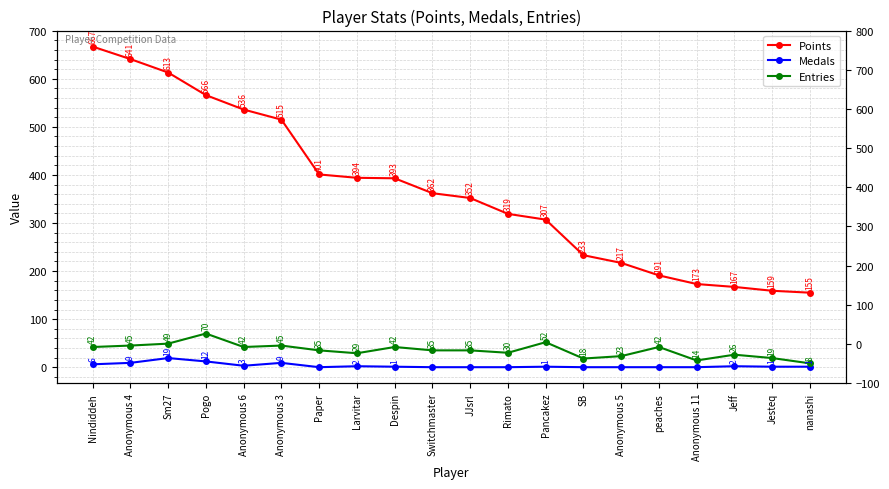

What value does the Points series have at Anonymous 5?

217